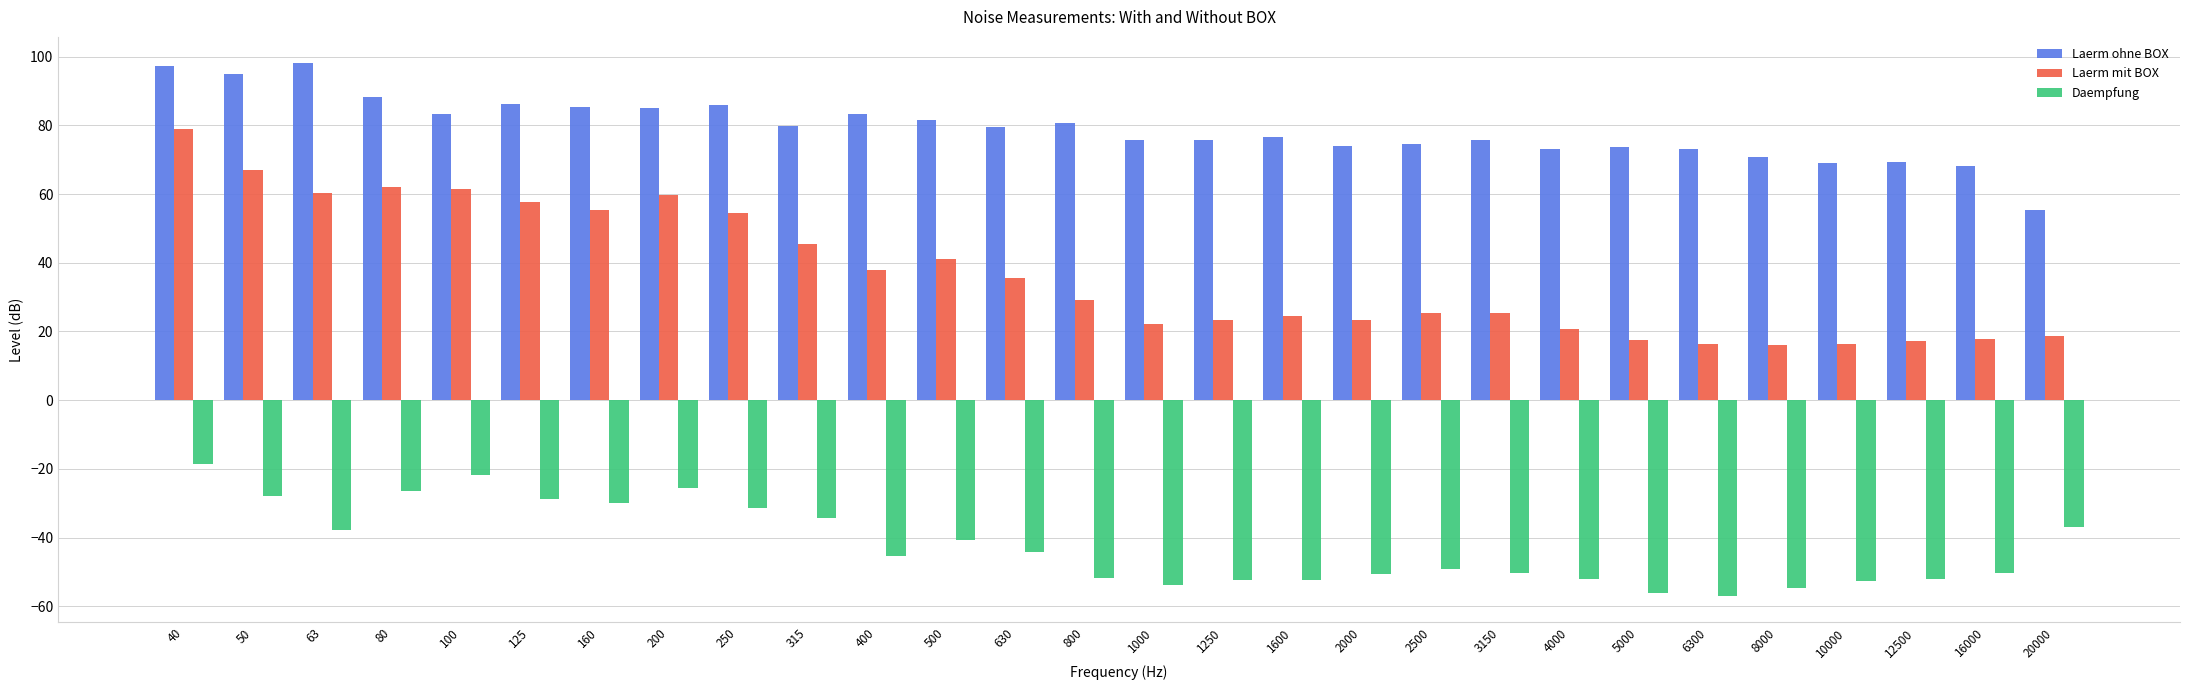

At which label does Daempfung reach its peak?

40